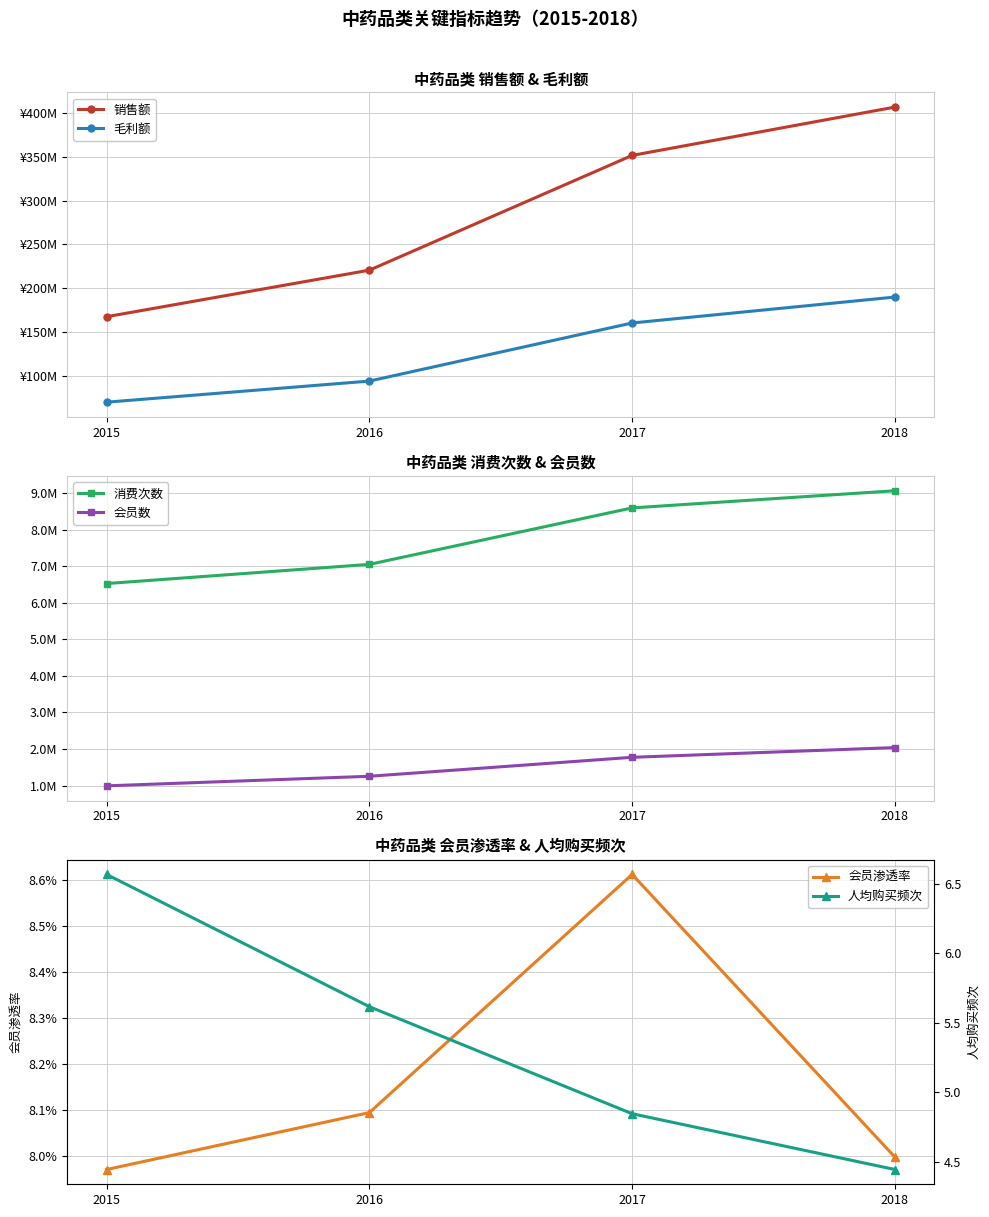

Which series has the largest range (max minus min)?

销售额